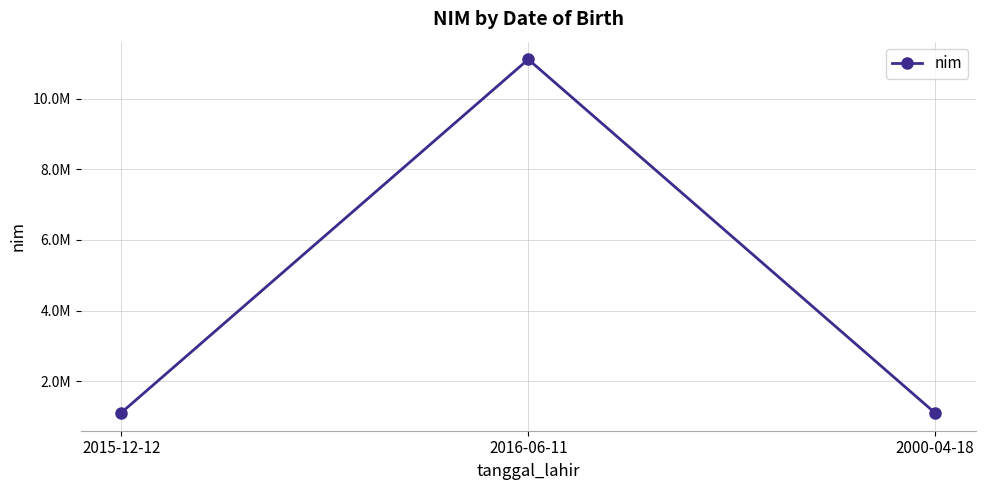

Does the chart have visible grid lines?

Yes